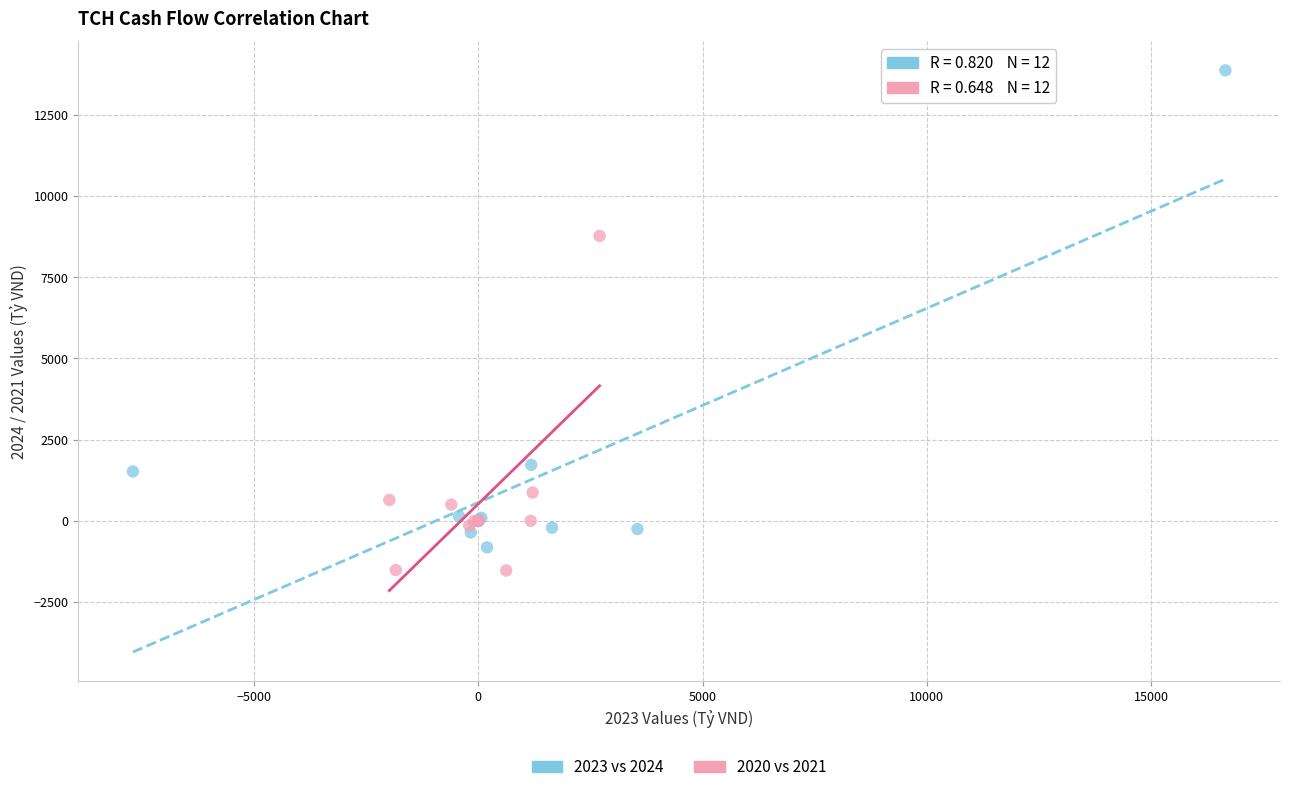

What are all the series names shown in the legend?

2023 vs 2024, 2020 vs 2021